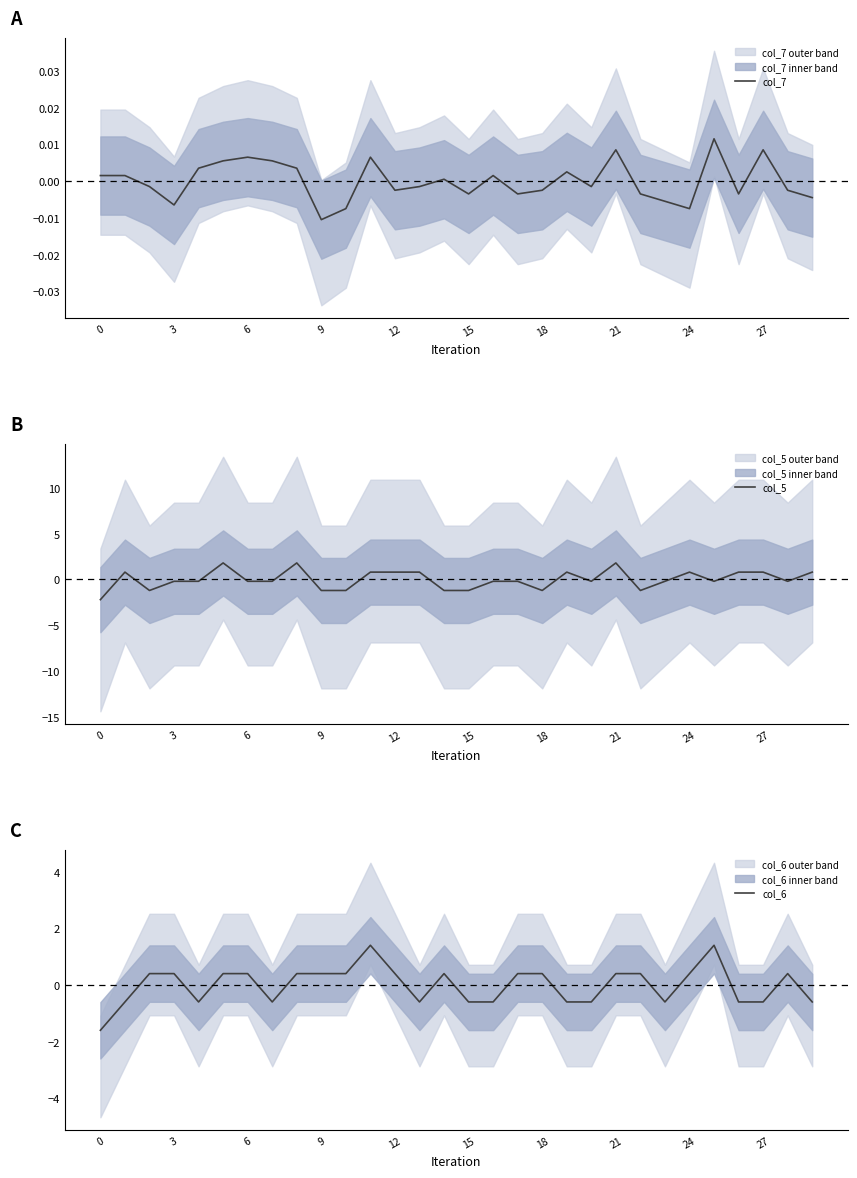

How many interior local peaks does the col_6 series have?

4